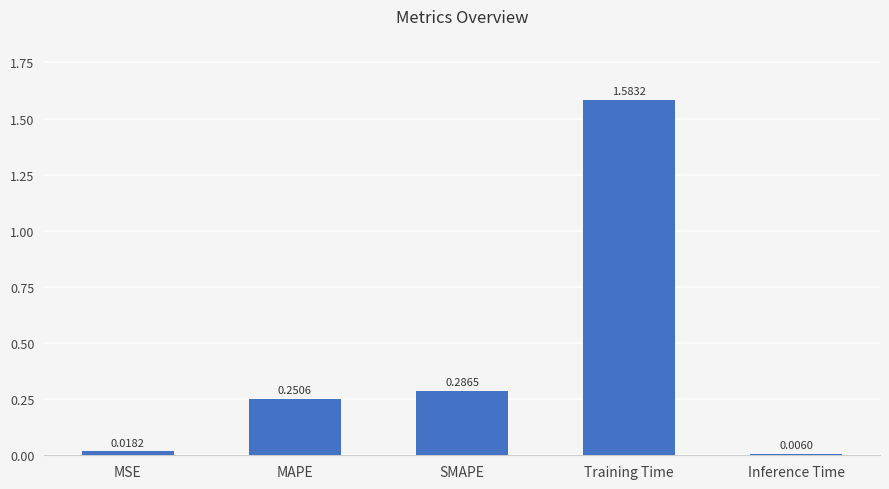

Which has a higher value, Inference Time or Training Time?

Training Time